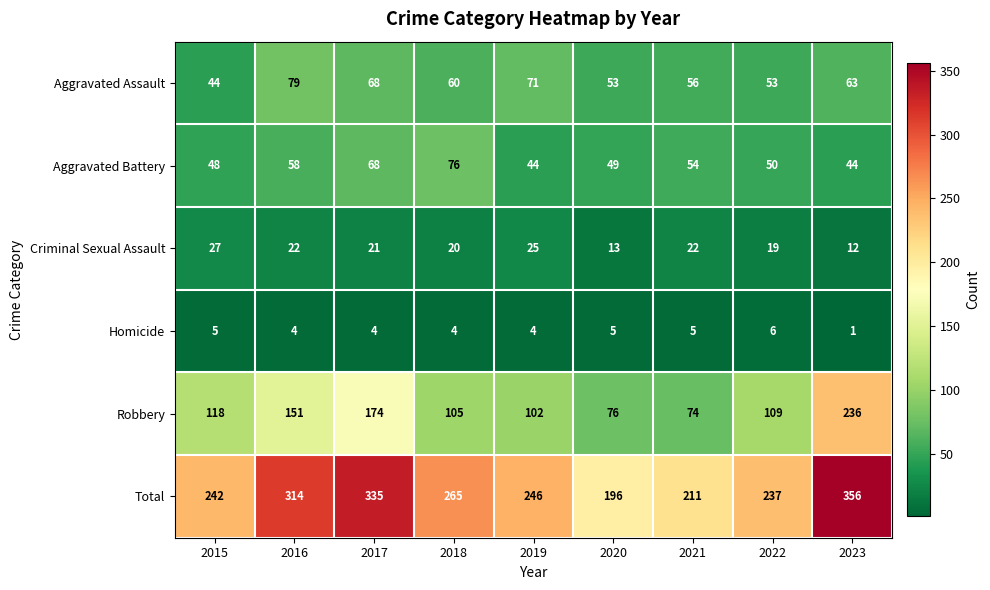

Where is Aggravated Battery nearest to the value 60?

2016